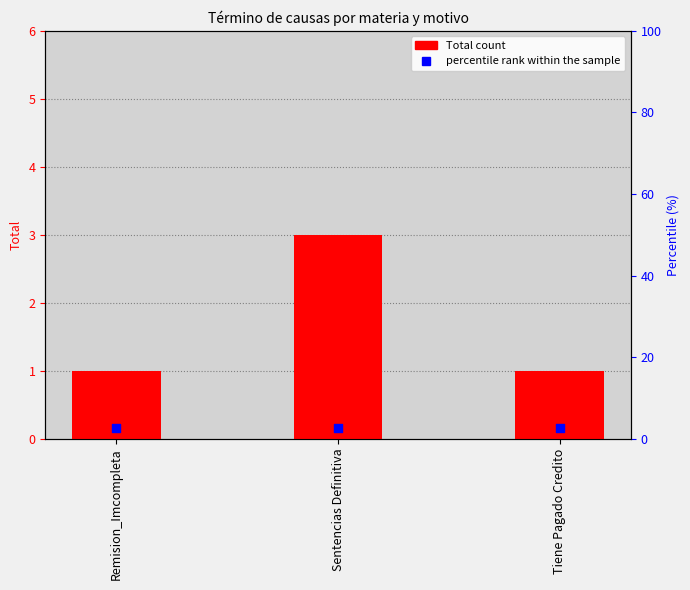

What is the change in value from Remision_Imcompleta to Sentencias Definitiva?

+2